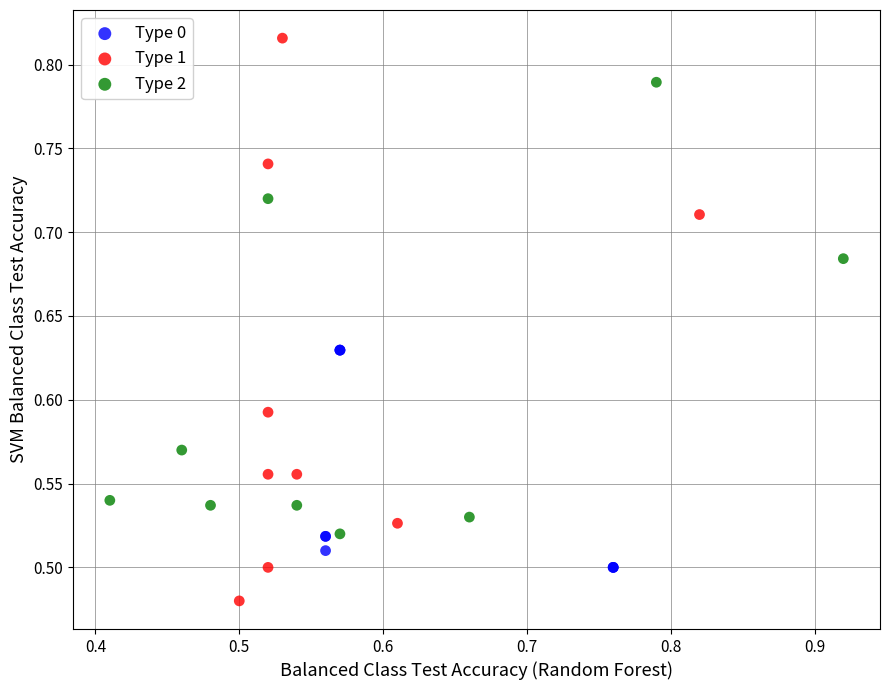

Which series has the widest spread of Y values?

Type 1